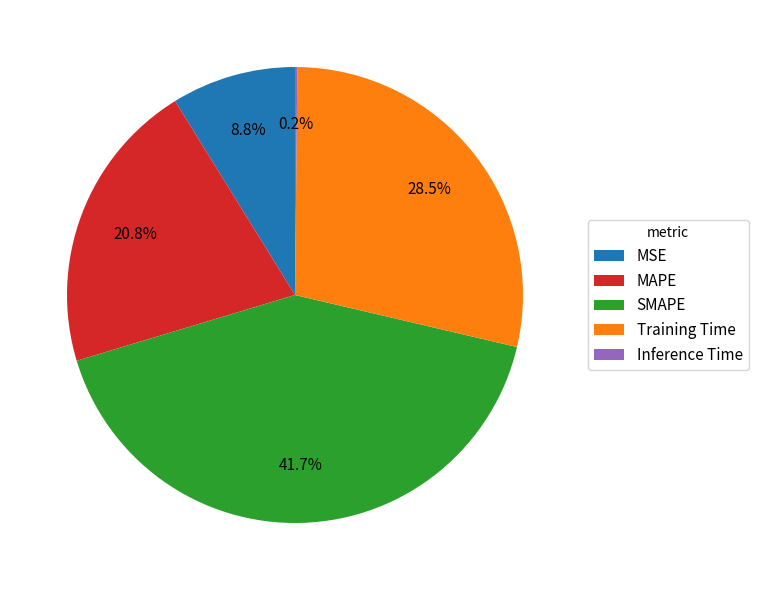

Does MSE account for over 50% of the chart?

No